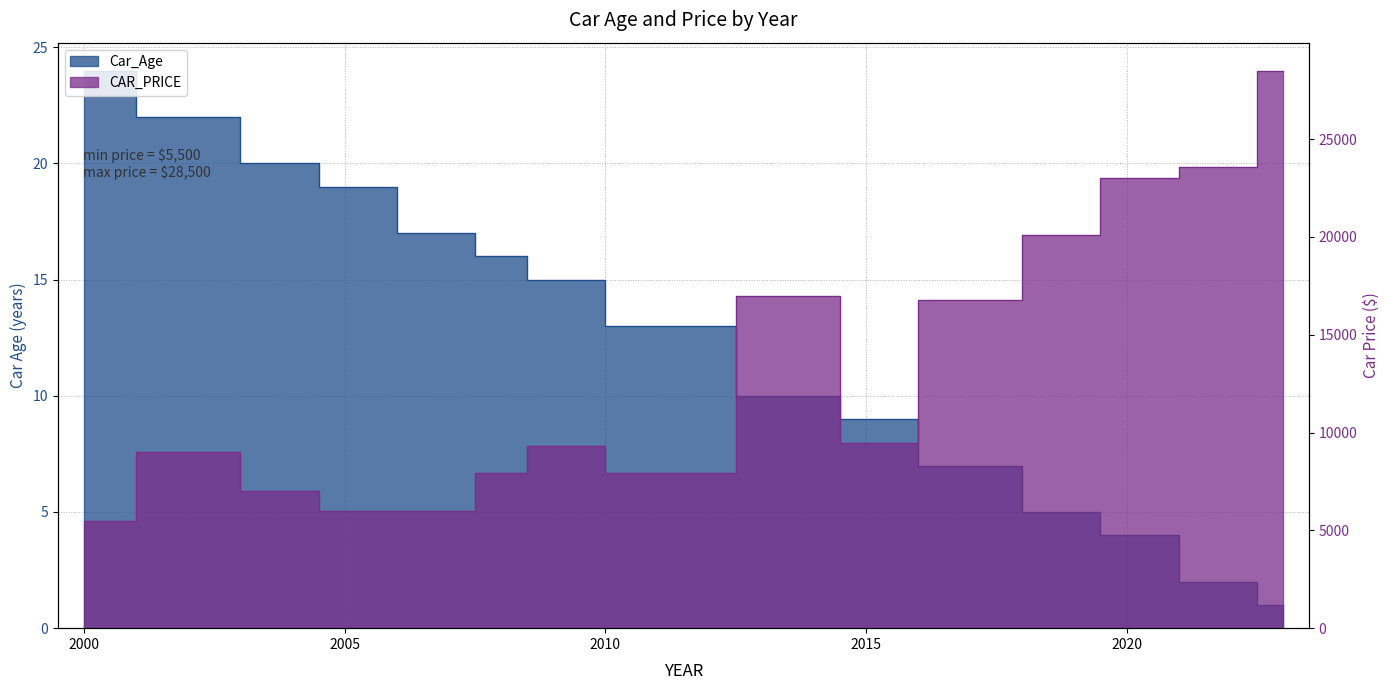

True or false: Car_Age has a value of 22 at 2002.

True